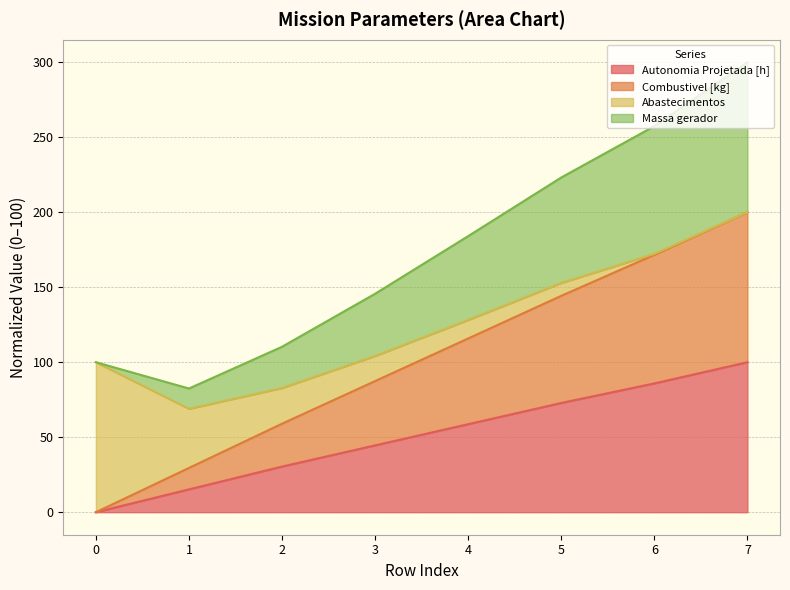

Which series has the largest total across all categories?

Combustivel [kg]